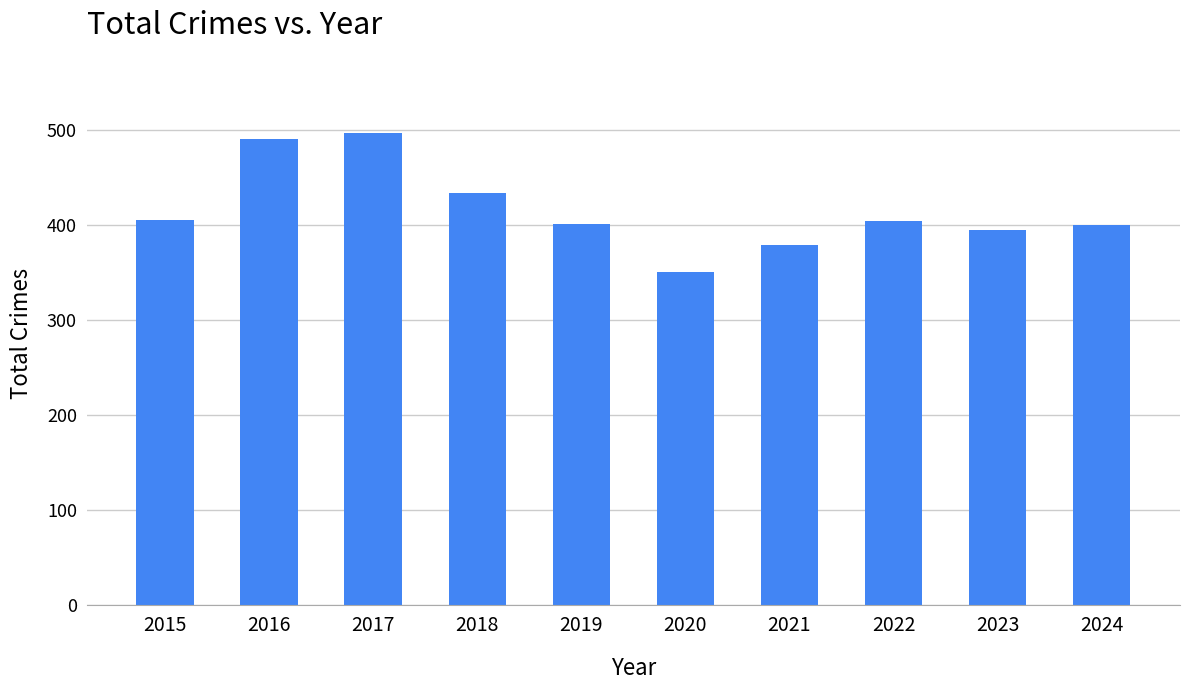

Which label corresponds to the smallest value in the chart?

2020